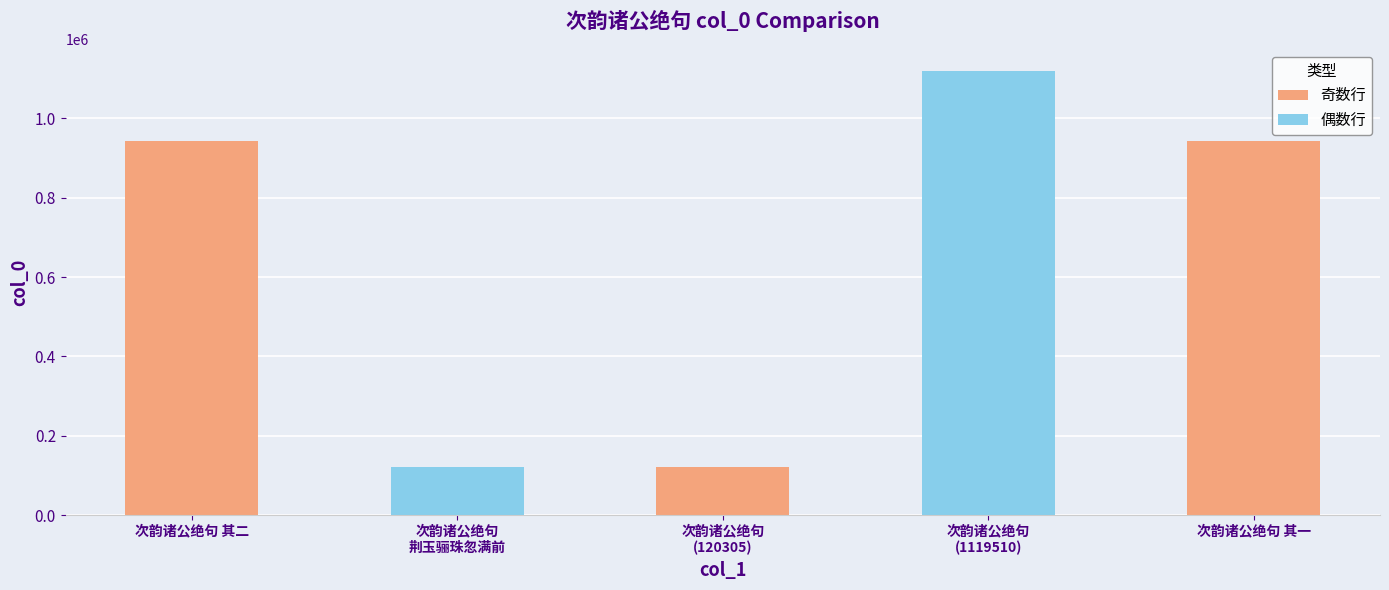

How many series are shown in this chart?

1